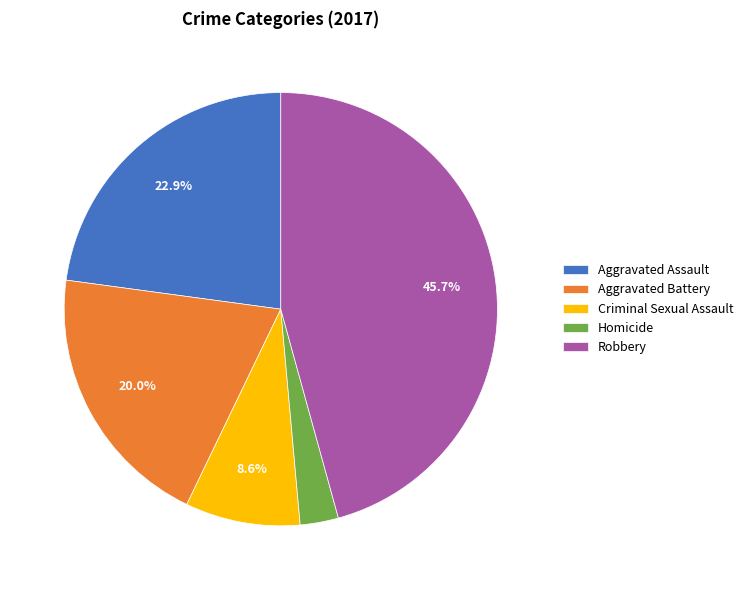

What percentage is NOT represented by Robbery?

54.3%